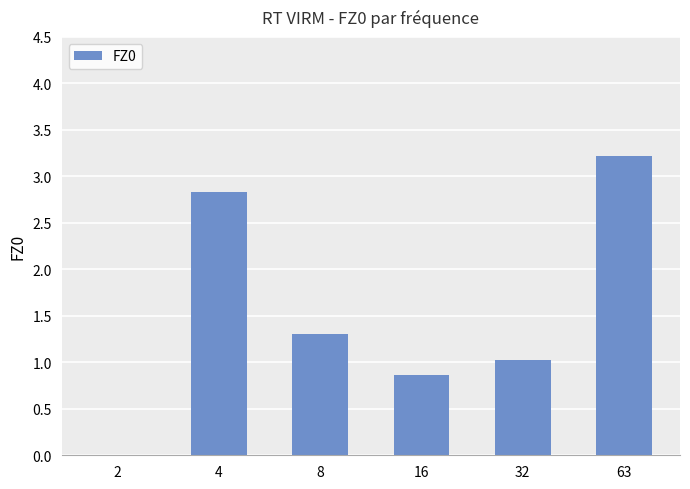

What is the change in value from 4 to 63?

+0.4